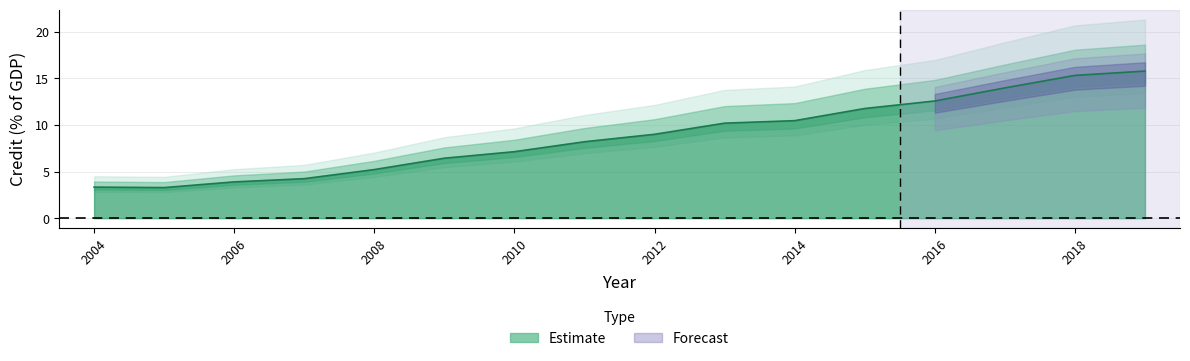

The value at 2004 is 1.9. True or false?

False